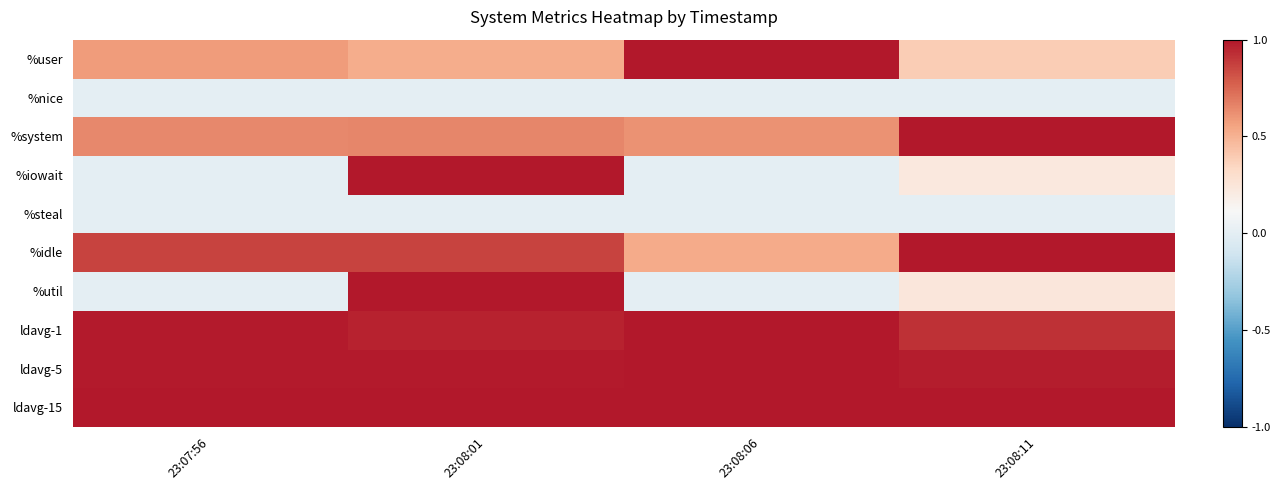

Which category has the lowest value across all series?

23:07:56